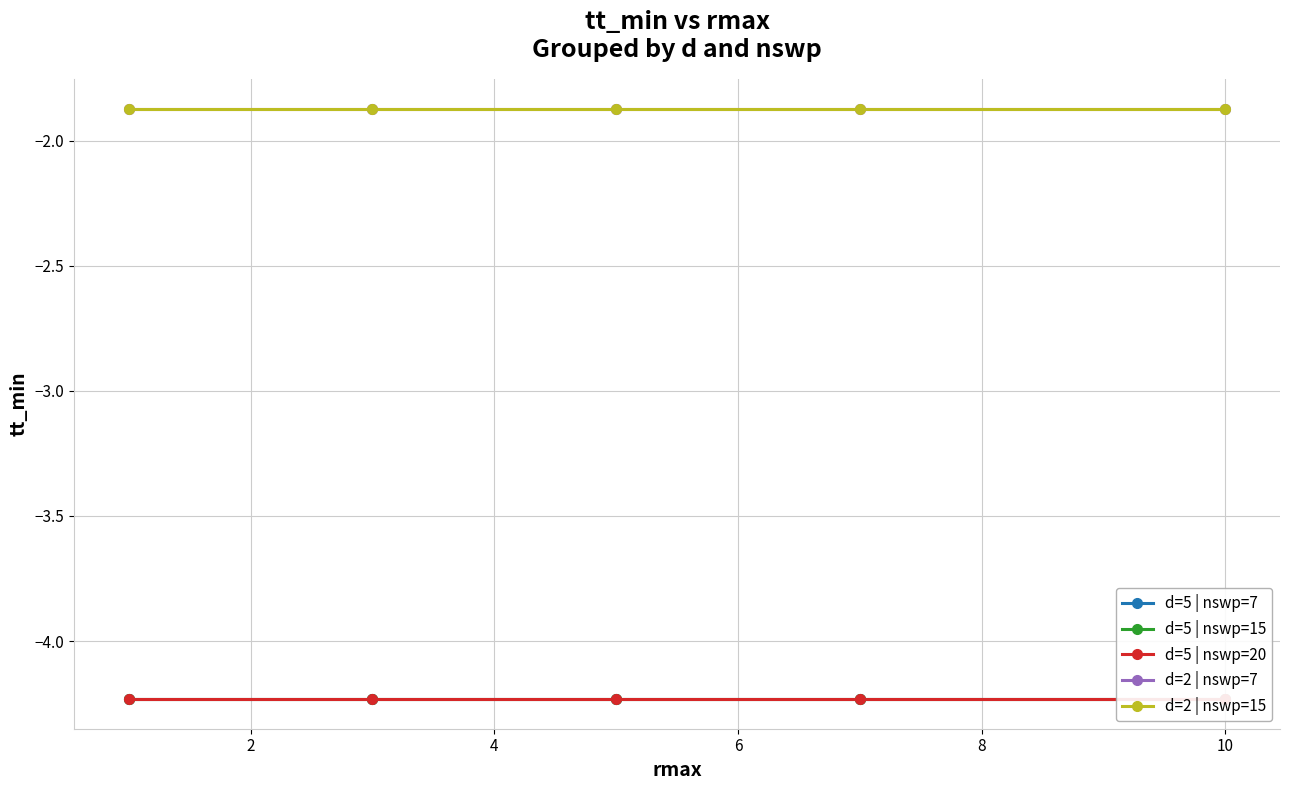

What is the value of the d=5 | nswp=7 point at the 3rd from the left?

-4.2